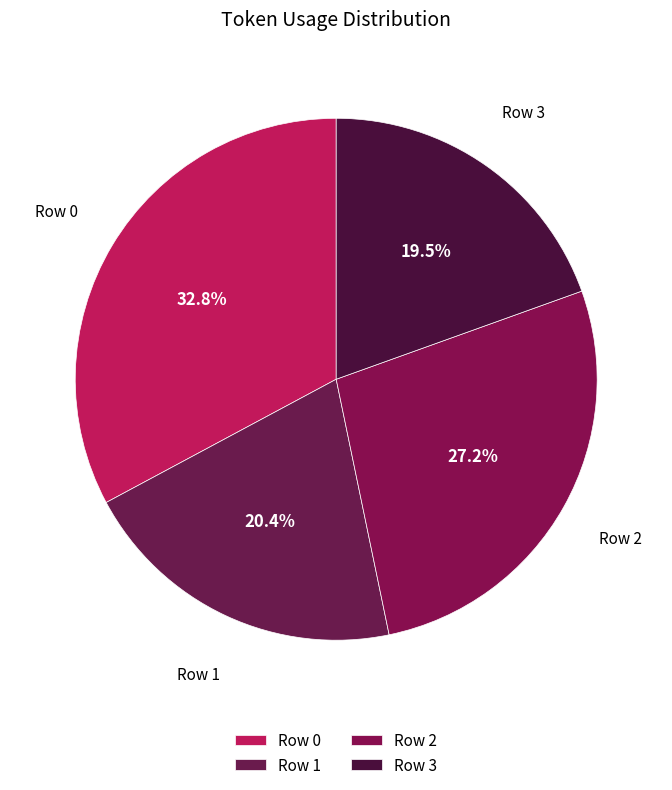

The Row 1 slice represents 35% of the pie. True or false?

False